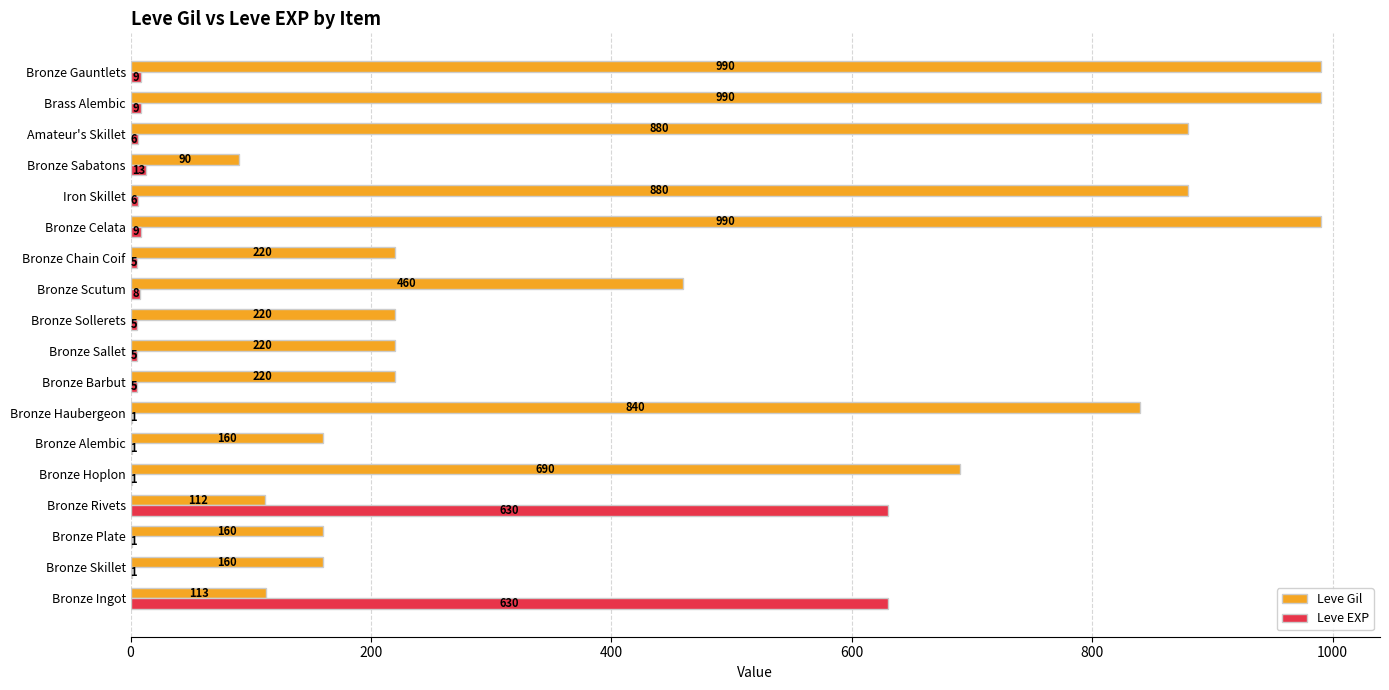

What is the sum of the Leve Gil values at Bronze Plate and Bronze Alembic?

320